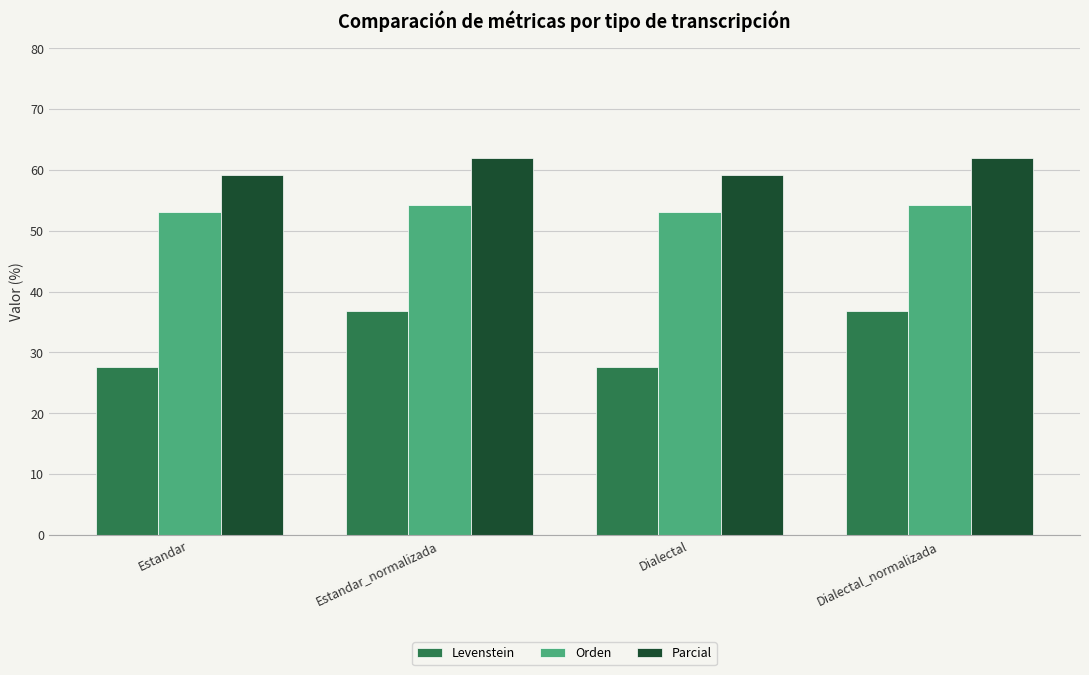

How many distinct data groups are displayed?

3